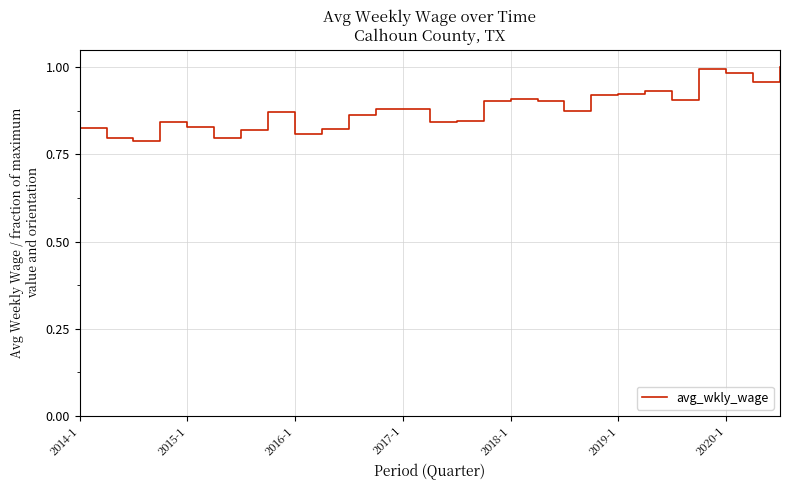

What is the difference between the second highest and minimum values?

0.2